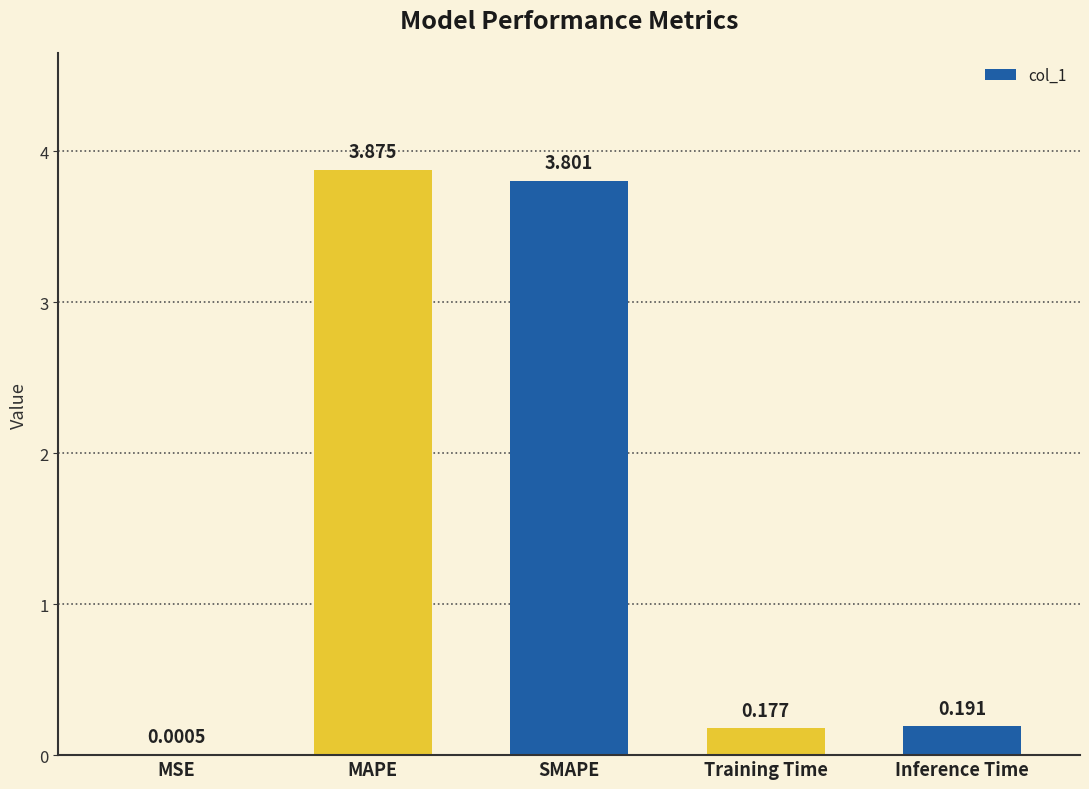

The value at MAPE is 1.3. True or false?

False